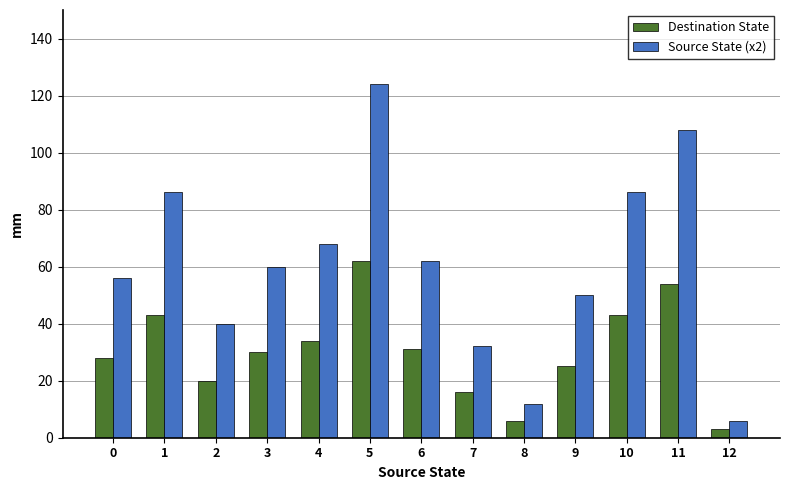

What is the difference between the maximum and minimum values in the Source State (x2) series?

118